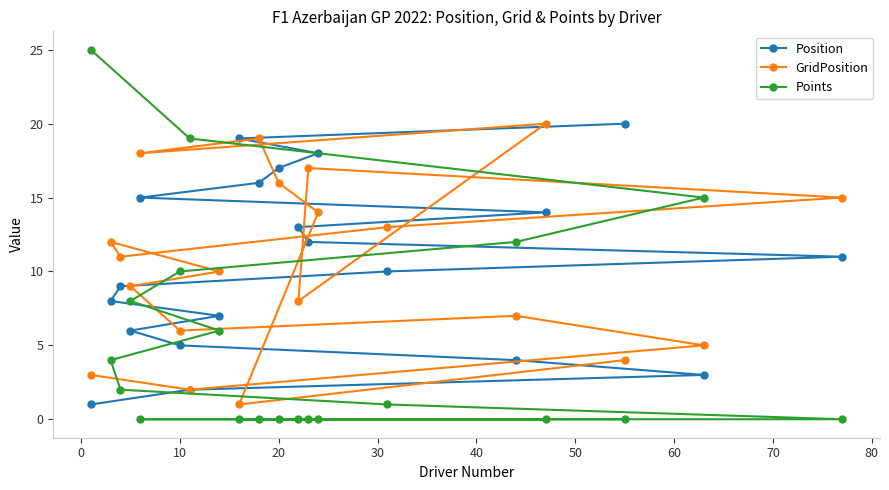

How many data points in Points are above 1?

9